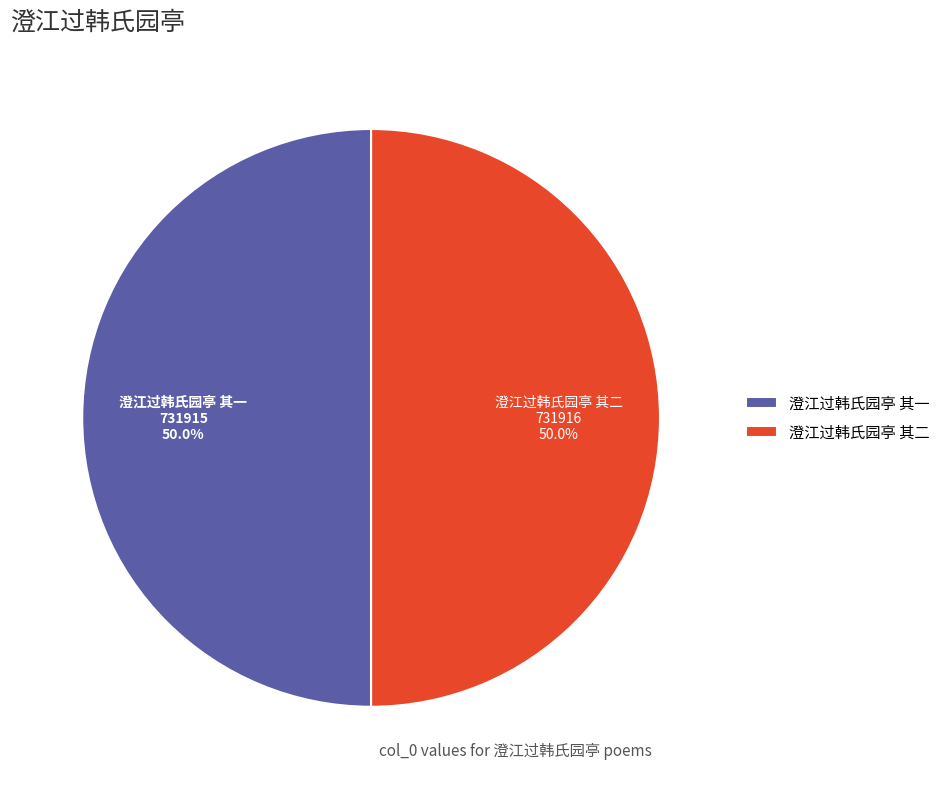

How many slices are in this pie chart?

2